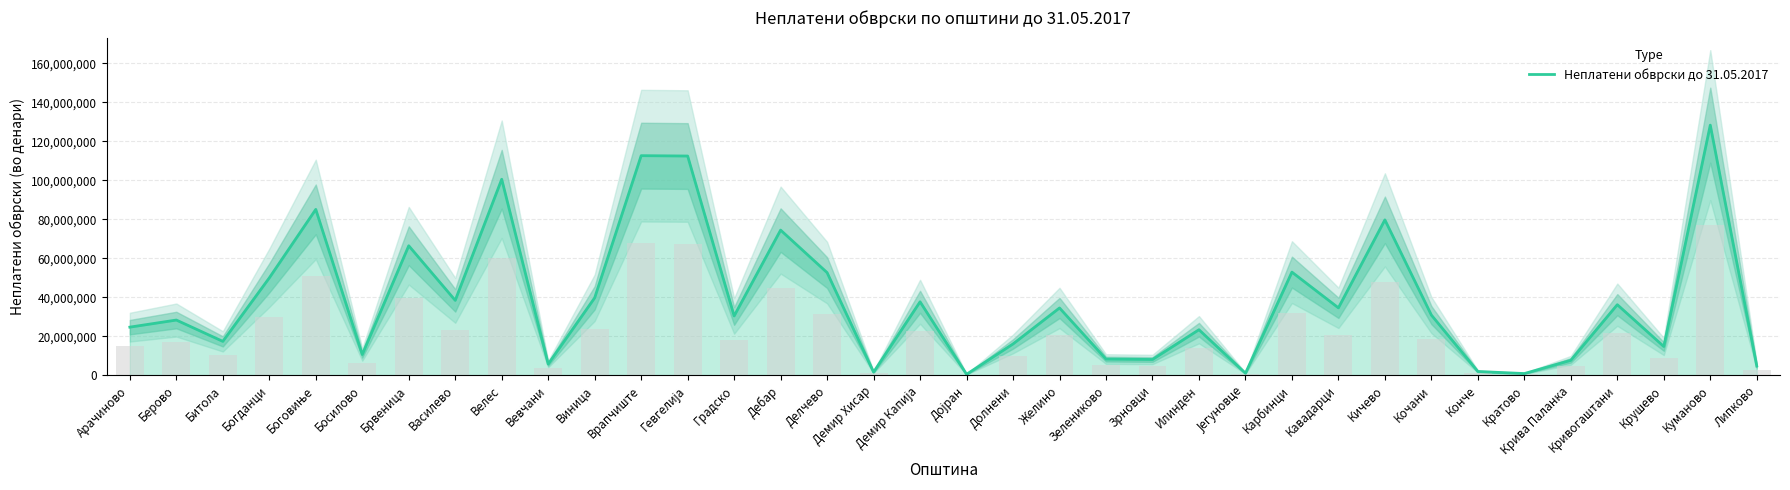

Count the number of data series in this chart.

1